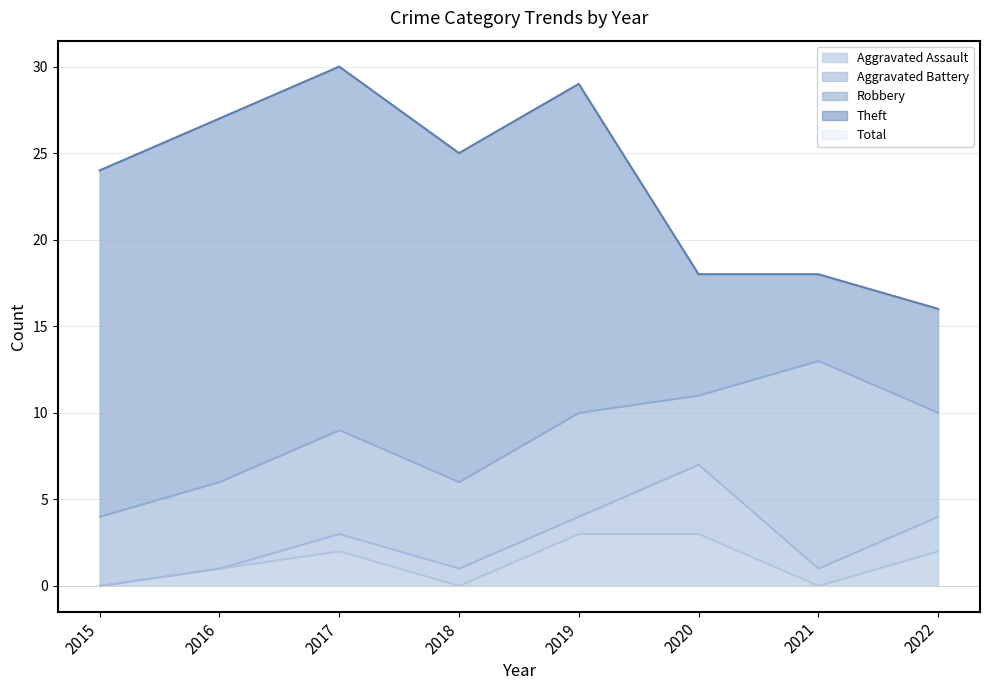

How many distinct data groups are displayed?

5